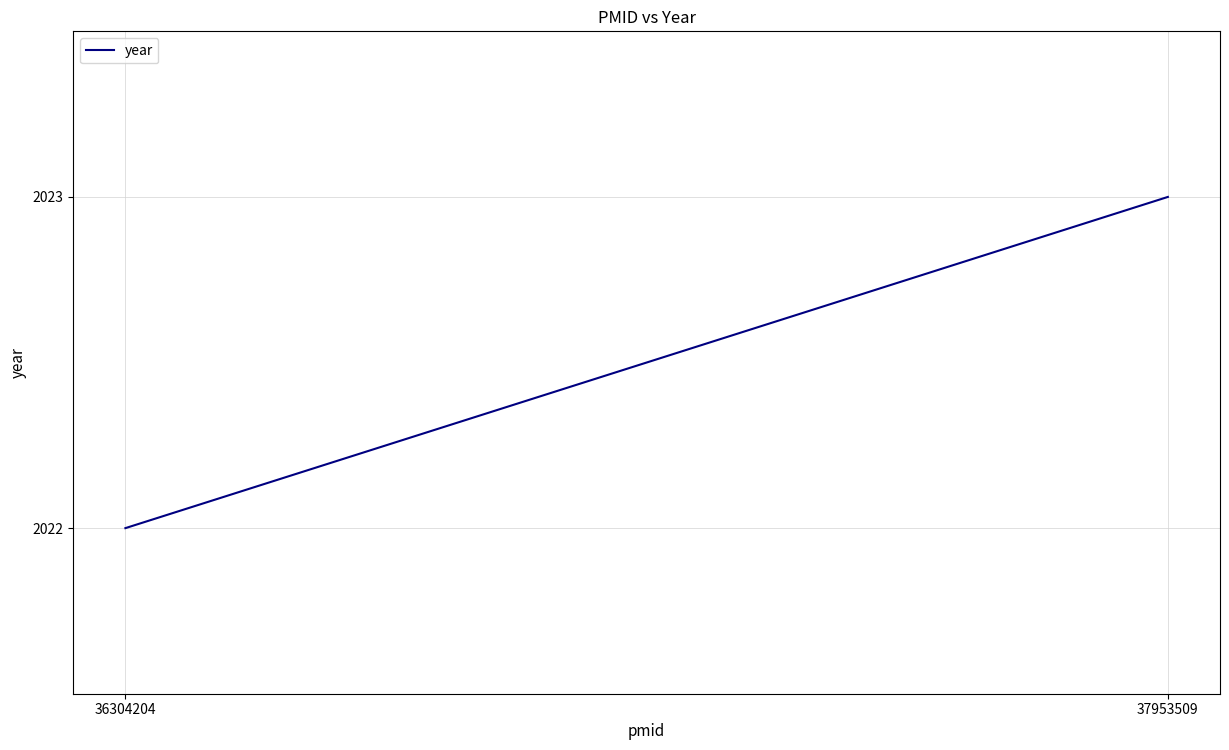

Approximately how many times larger is the value at 36304204 compared to 37953509?

1.0